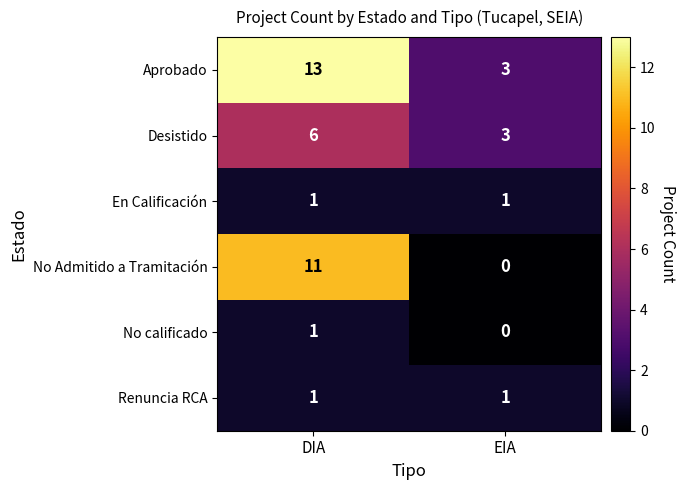

What is the difference between the Aprobado values at DIA and EIA?

10